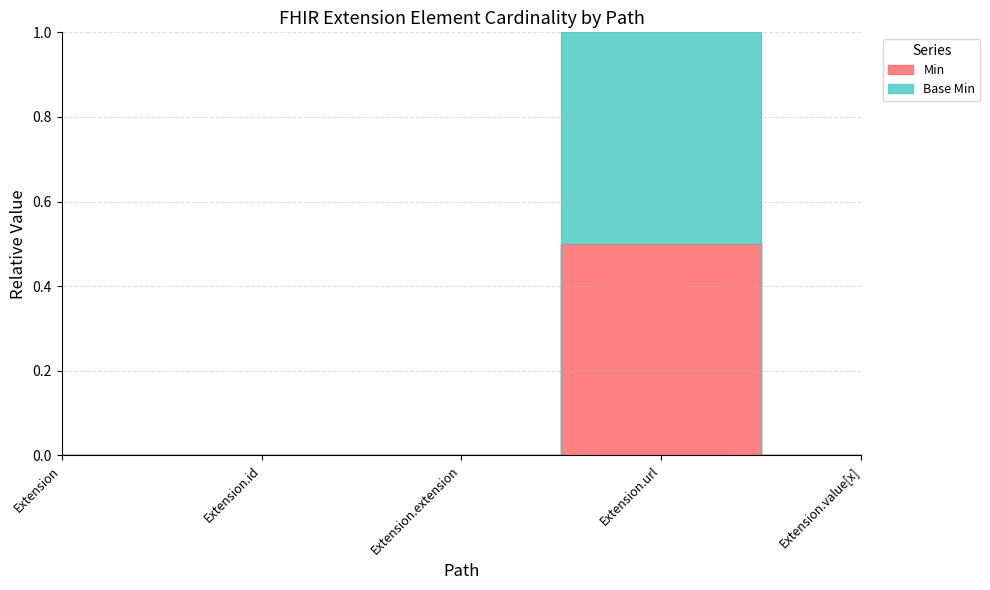

Where is Min nearest to the value 0?

Extension